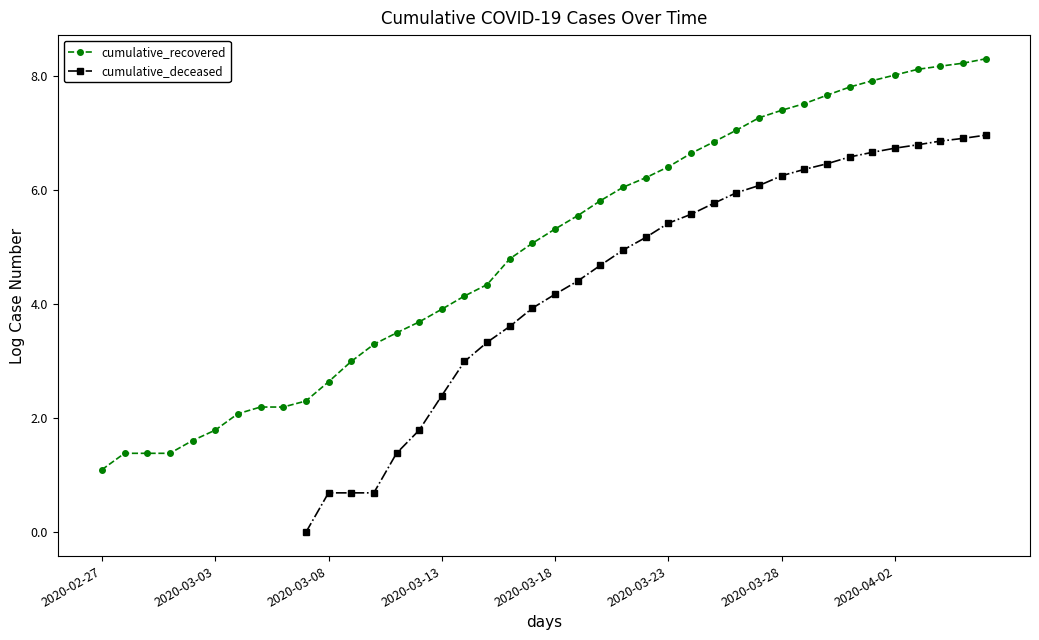

What is the highest value of the cumulative_recovered series?

8.3